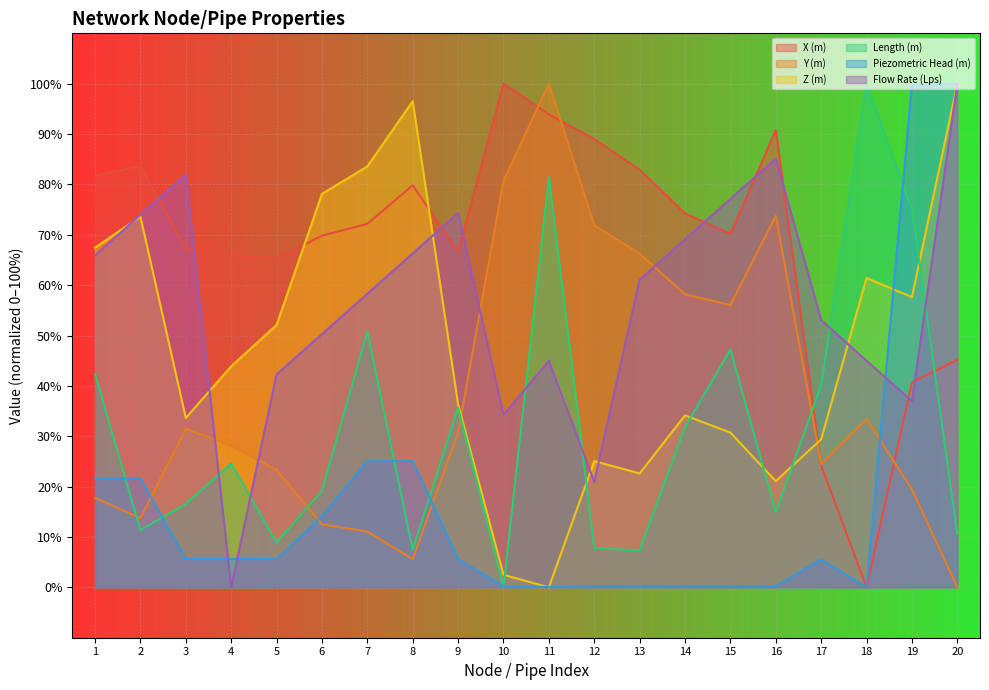

Which series has the largest total across all categories?

X (m)